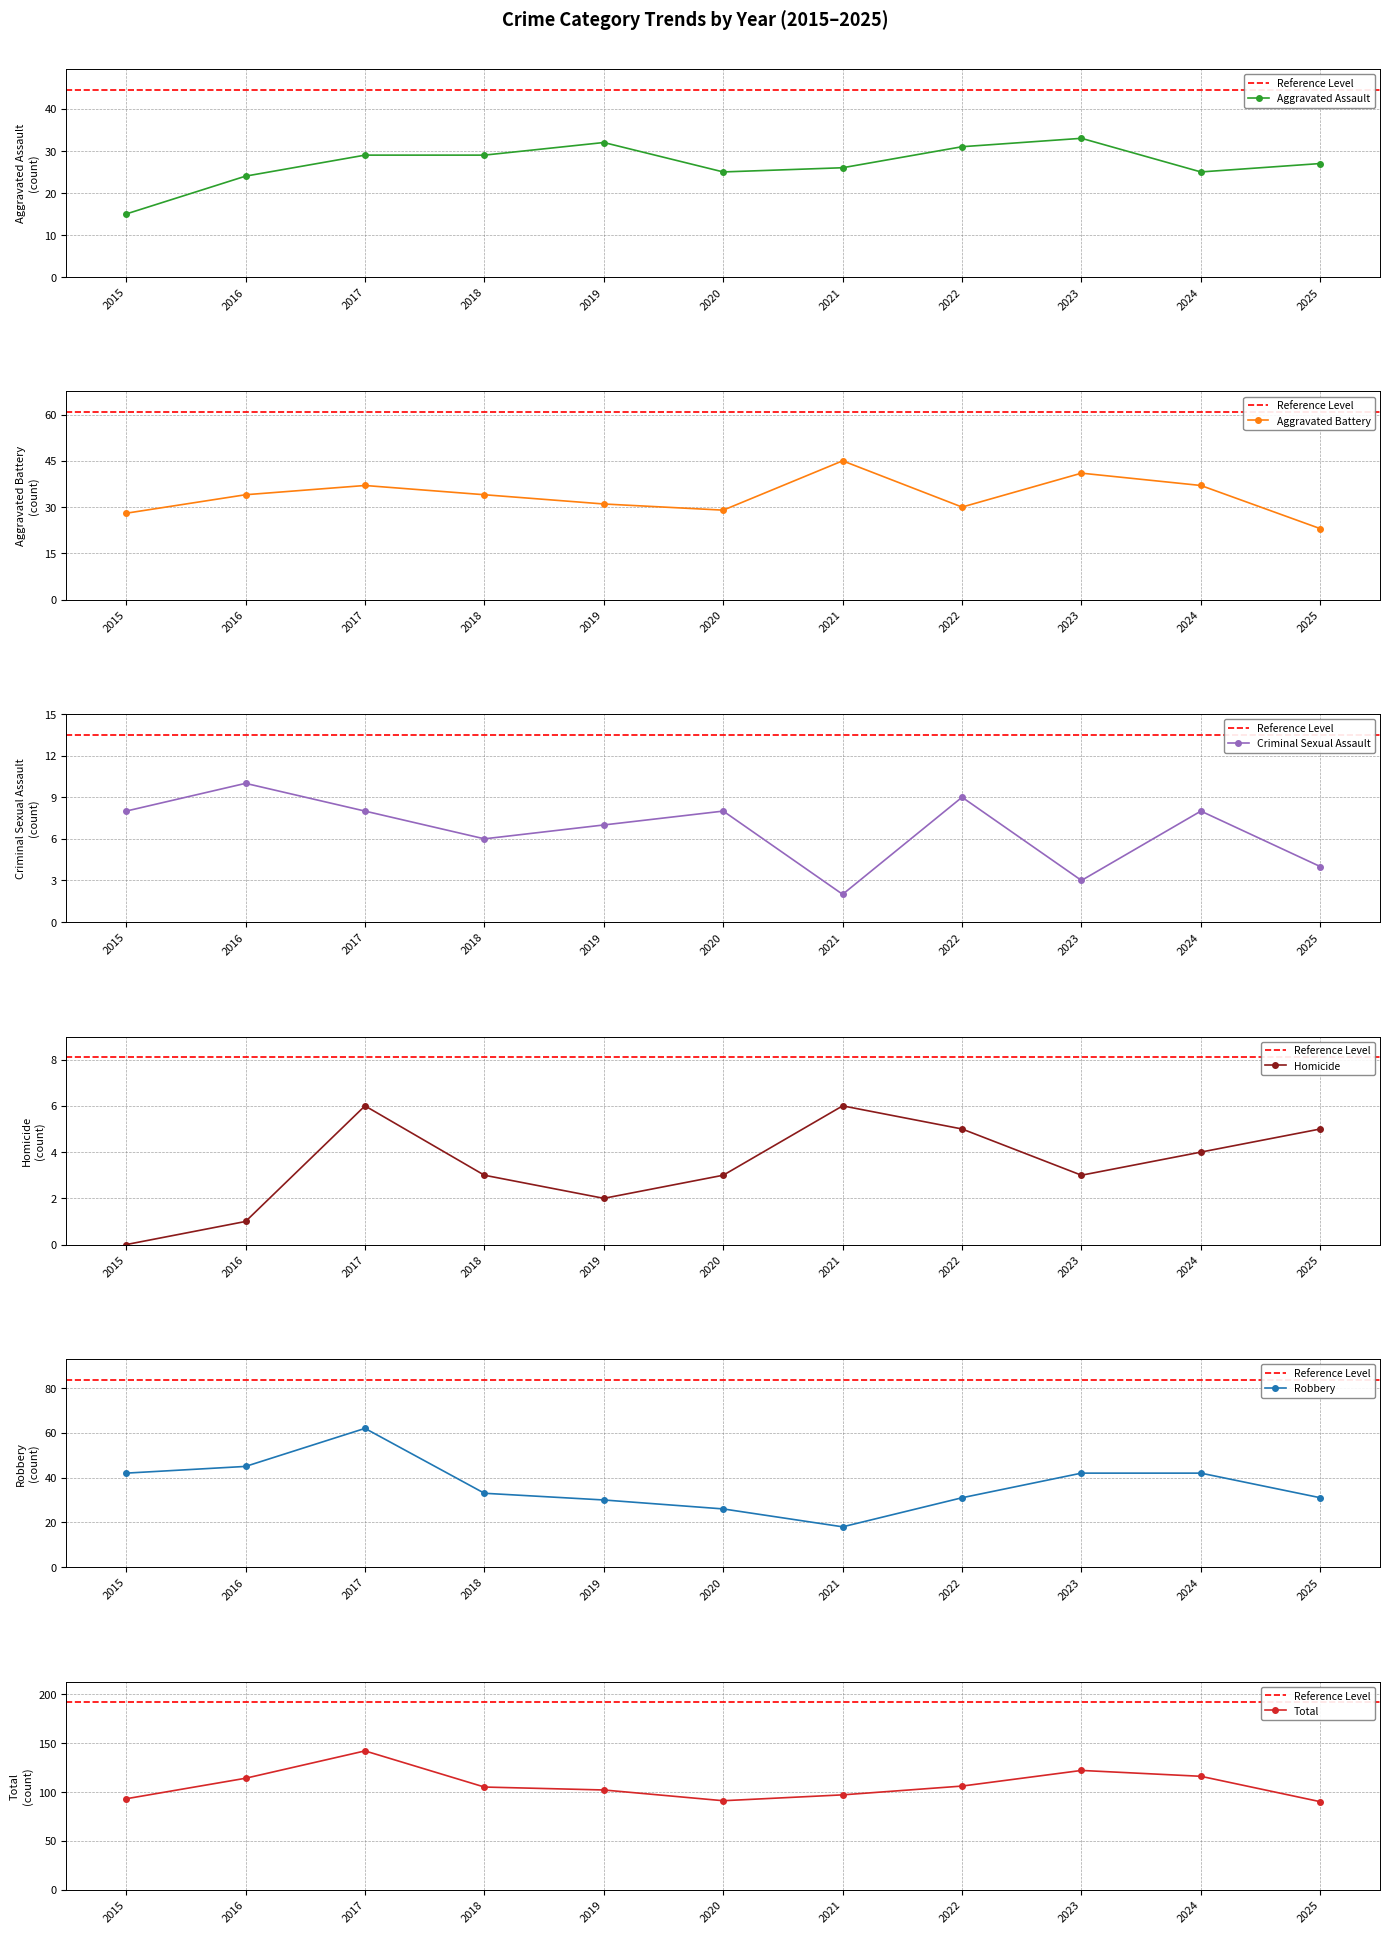

Which has a higher value, 2020 or 2021?

2021